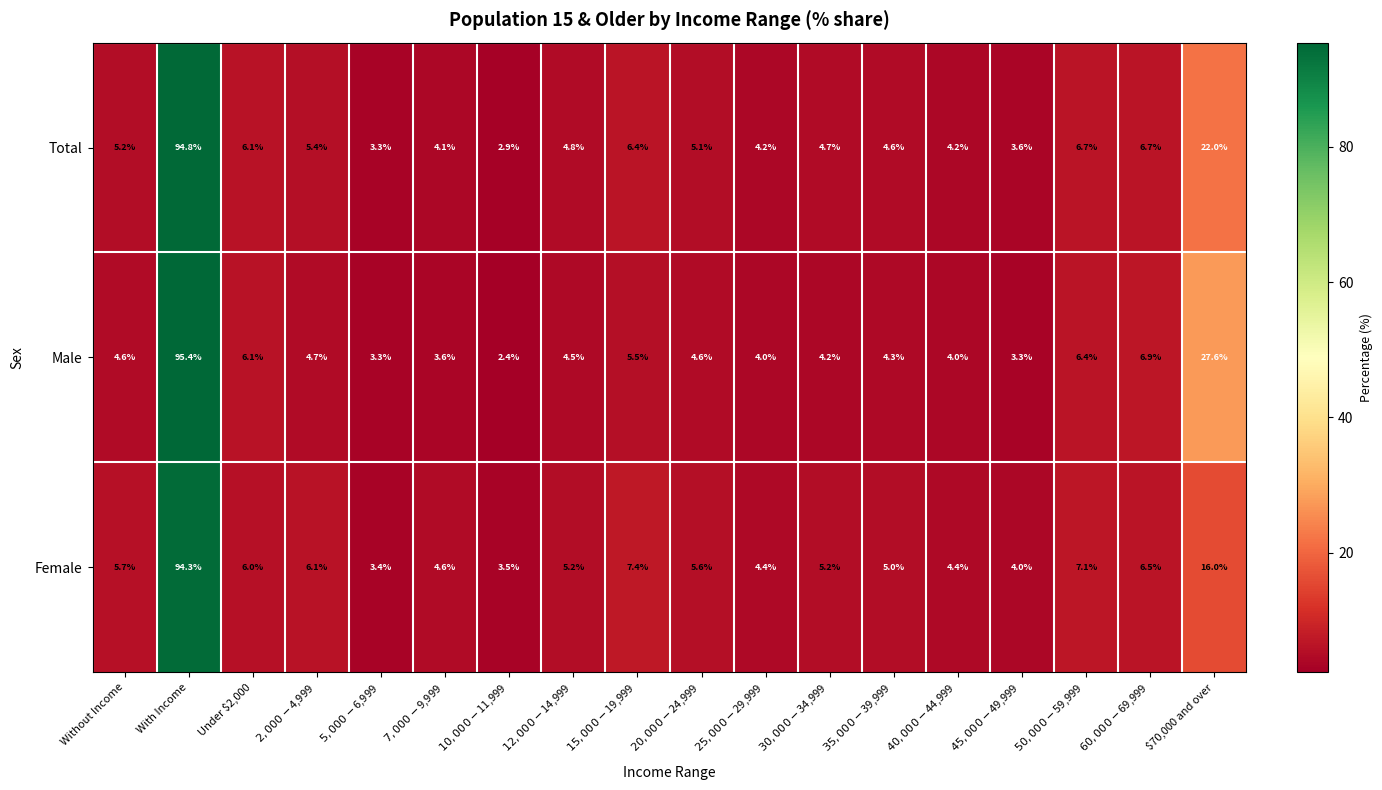

Rank the series by their maximum value, from highest to lowest.

Male, Total, Female